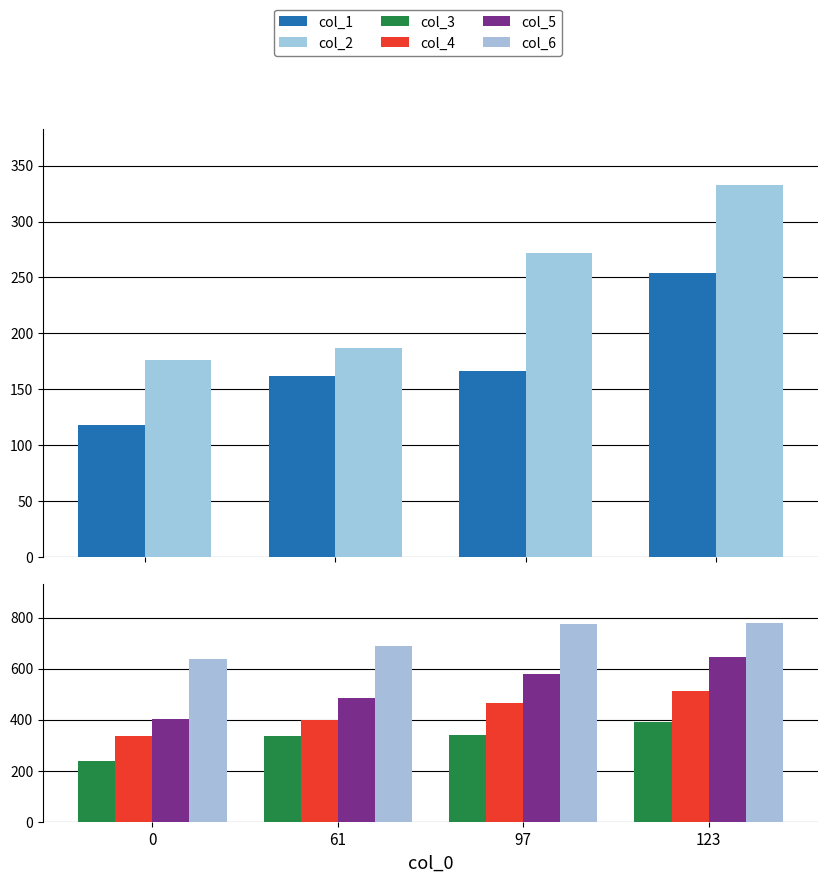

The value of col_5 at 97 is 836. True or false?

False